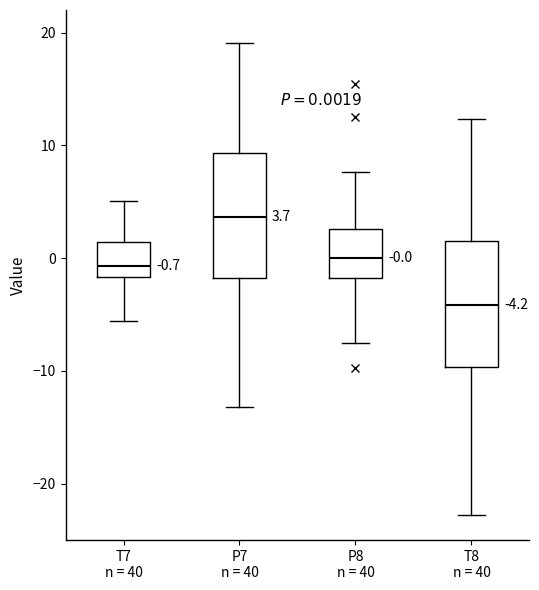

Which box's median line is the lowest?

T8 n = 40